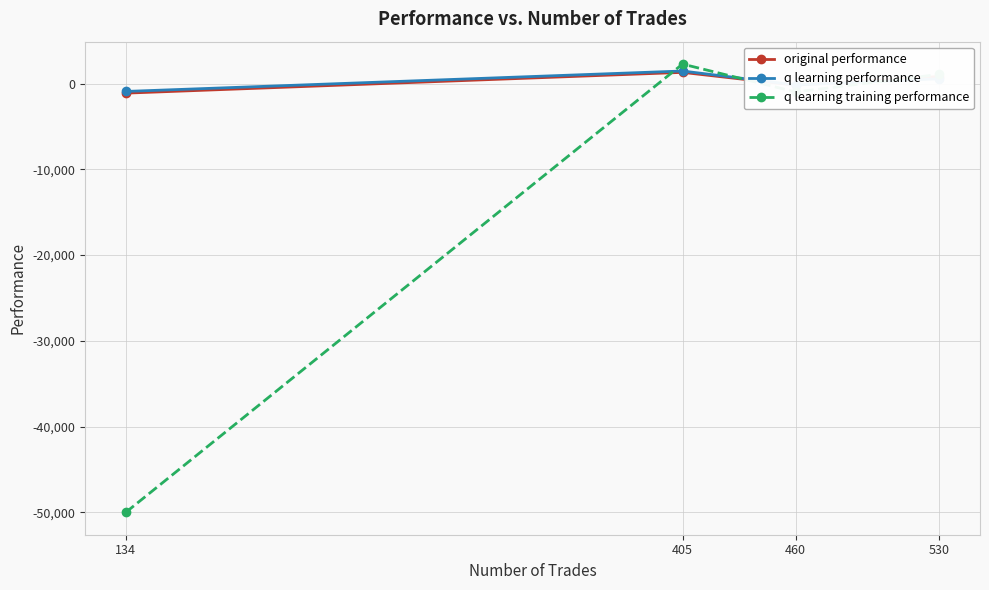

At which label does q learning training performance reach its minimum?

134